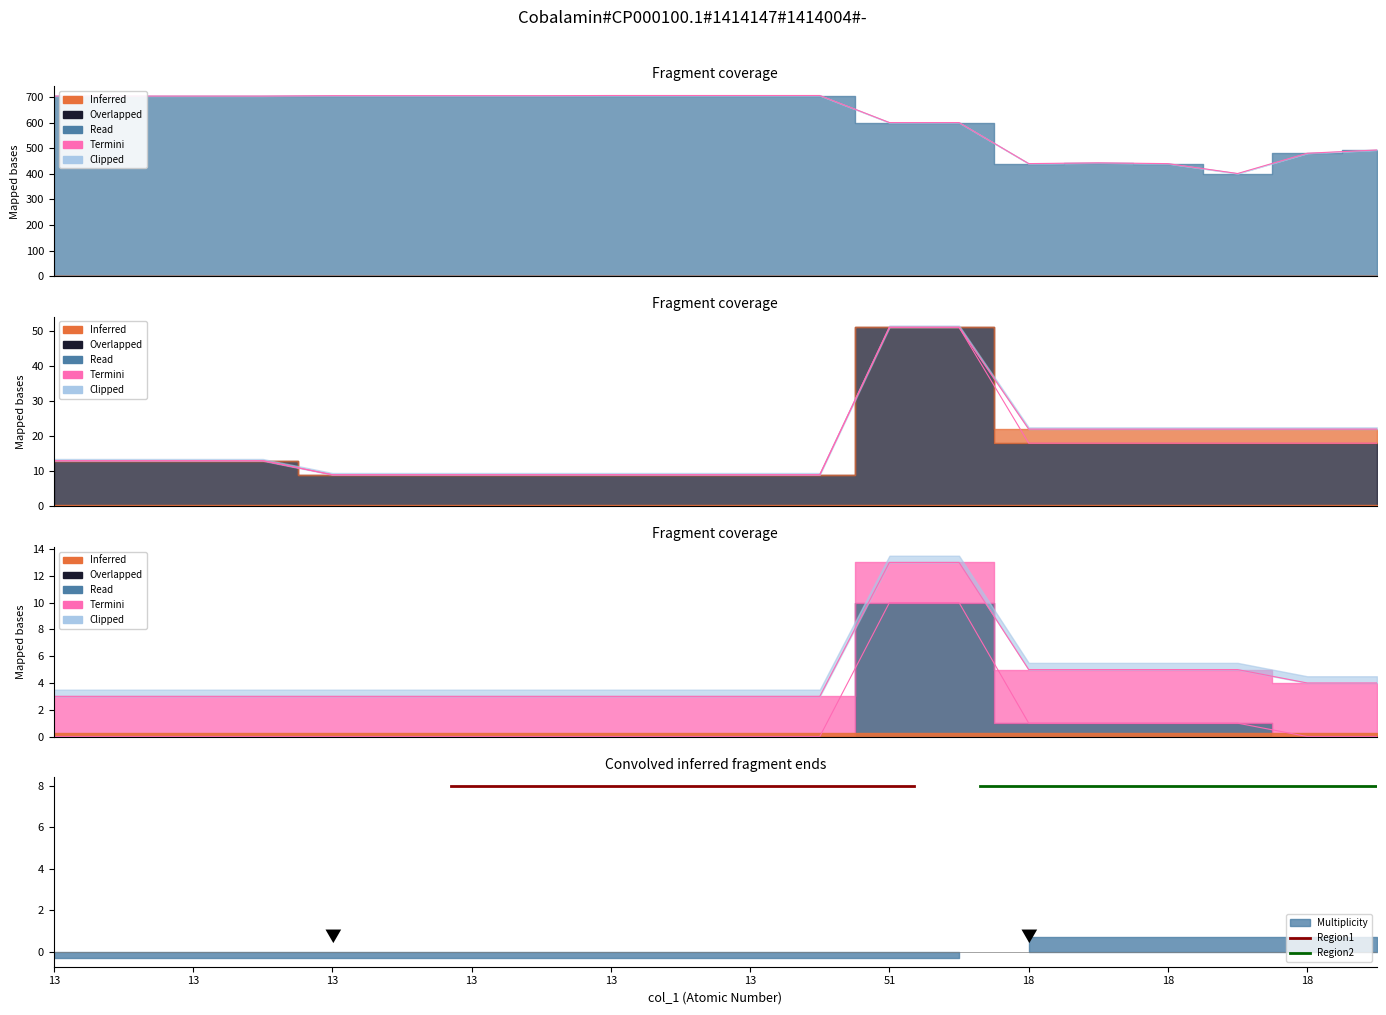

Where is 3d nearest to the value 5?

18